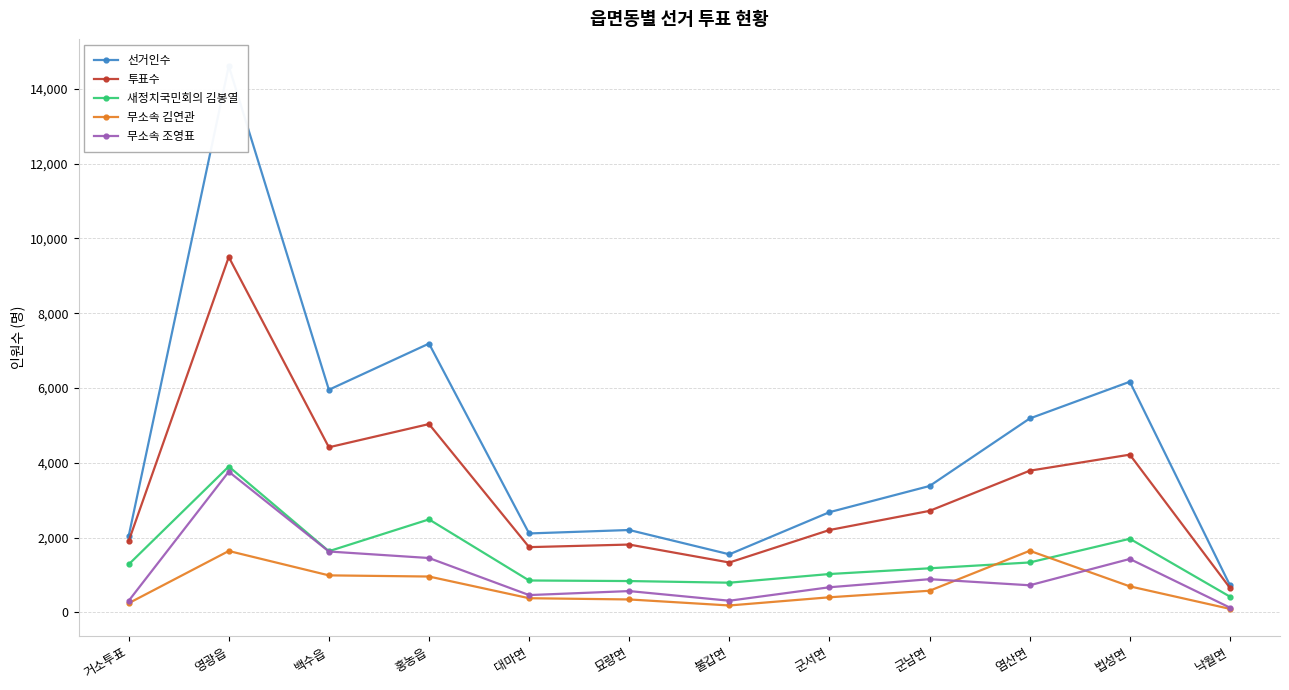

At which label is 무소속 김연관 closest to 870?

홍농읍